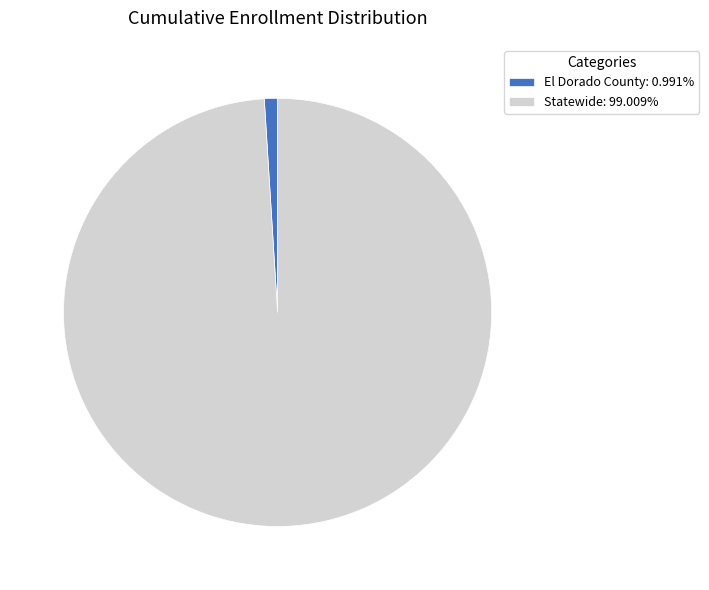

How many slices are in this pie chart?

2